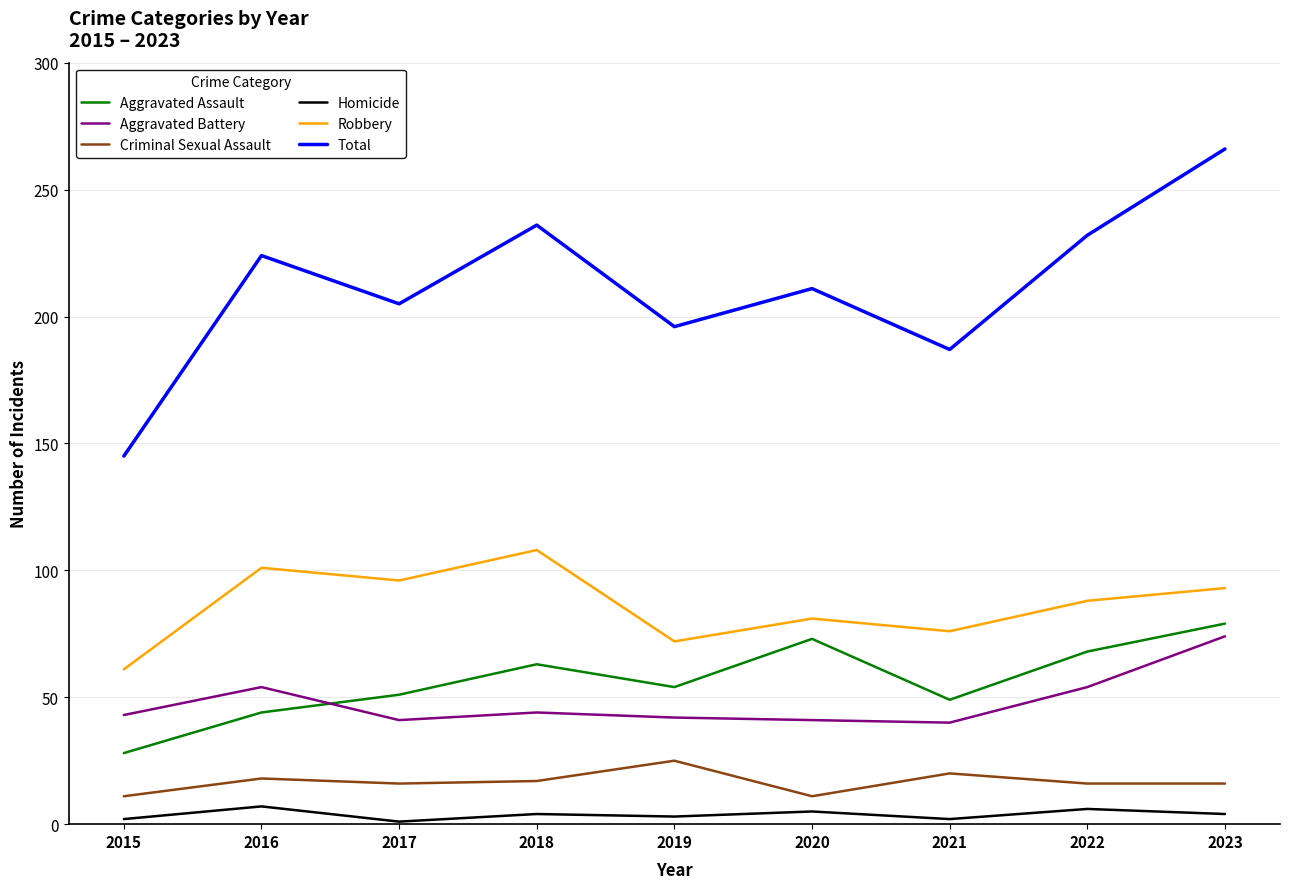

How many series are shown in this chart?

6